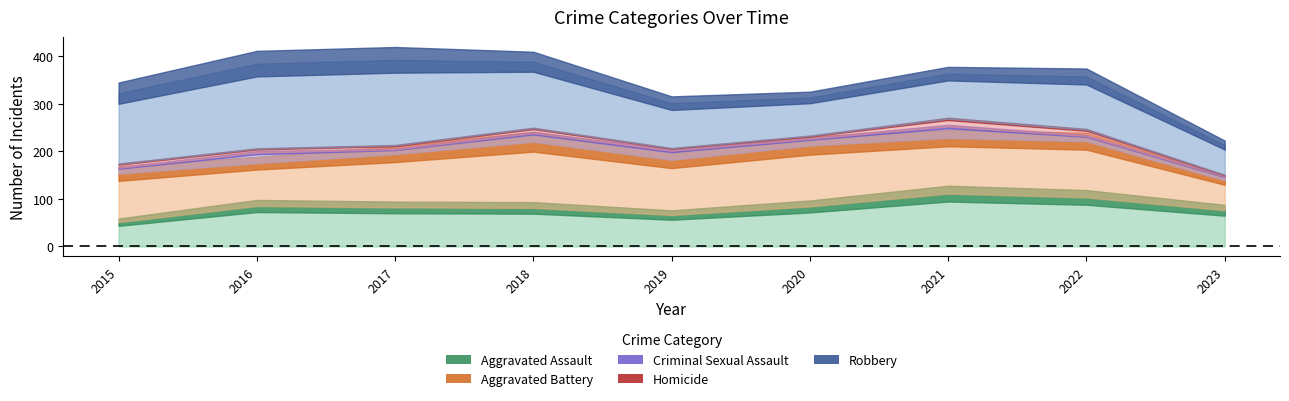

What value does the Homicide series have at 2022, to the nearest 10?

10